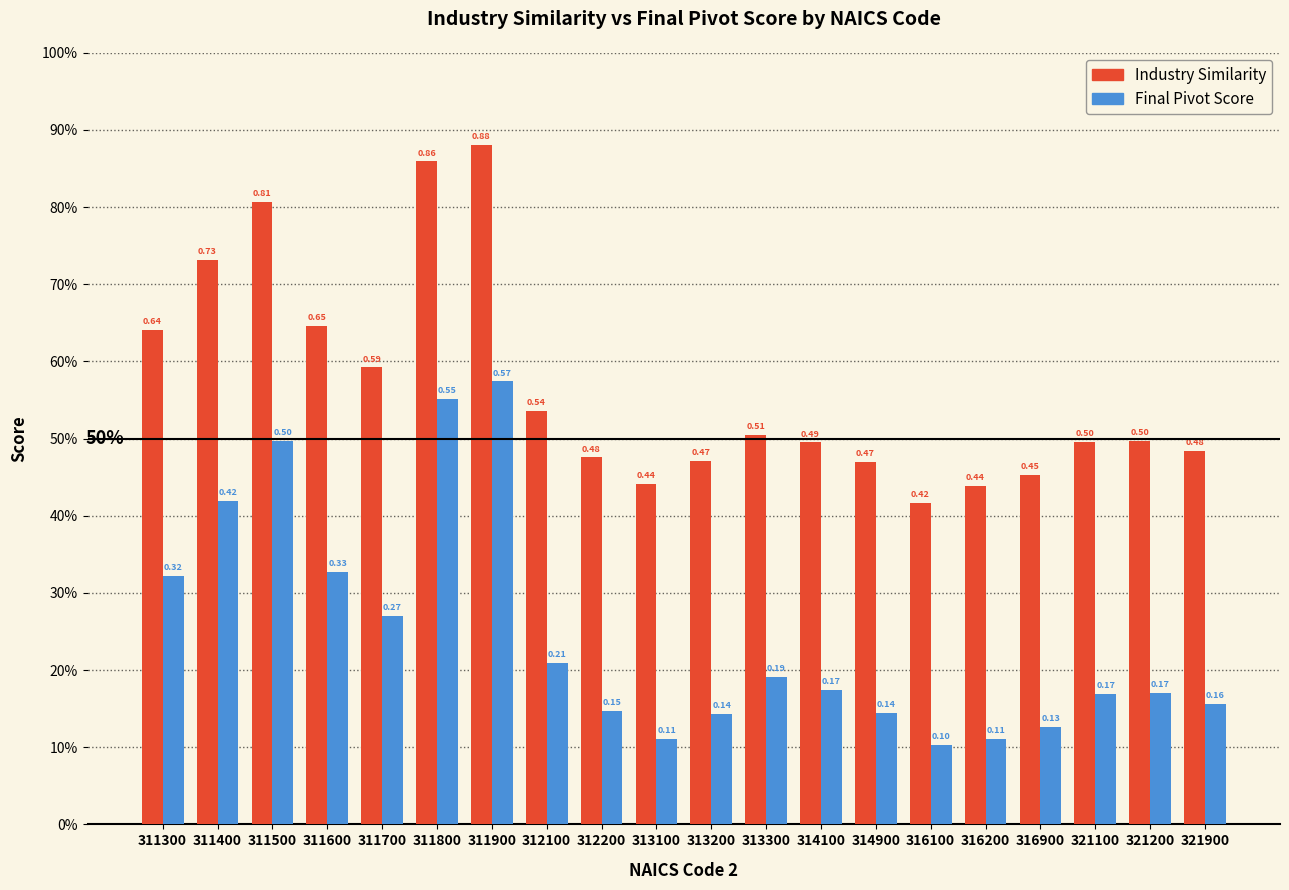

Between 311700 and 311900, which series saw the biggest shift?

Final Pivot Score